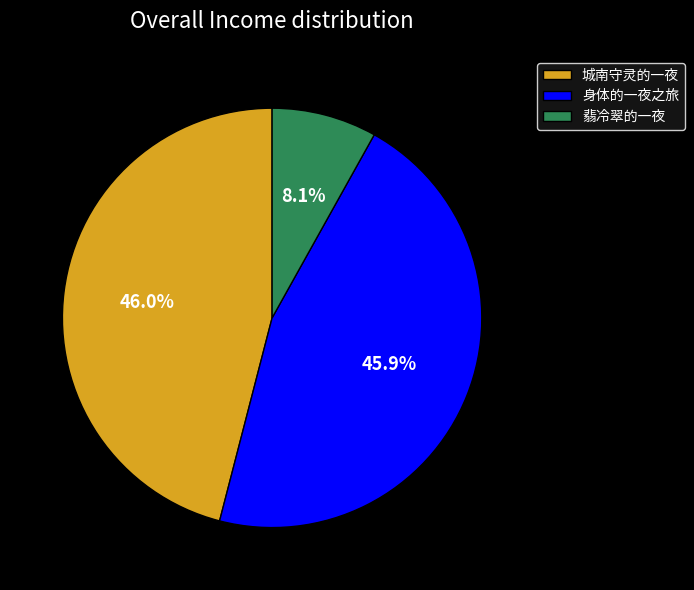

How many segments does this pie chart have?

3